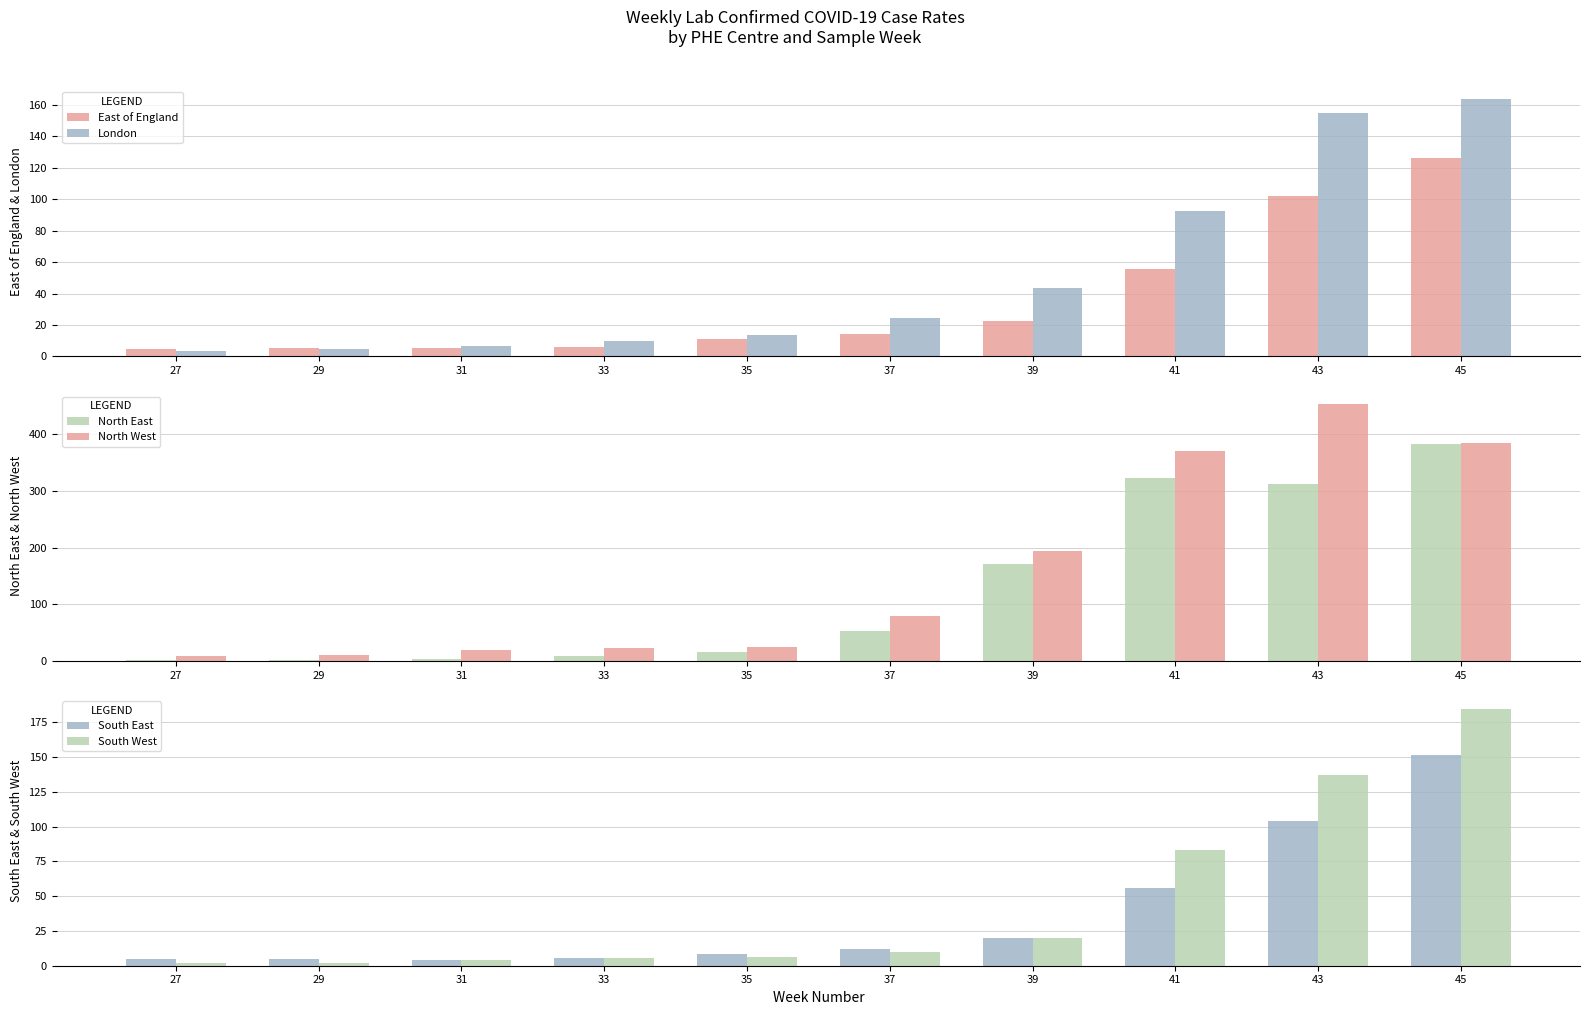

True or false: North West has a value of 25.6 at 35.

True